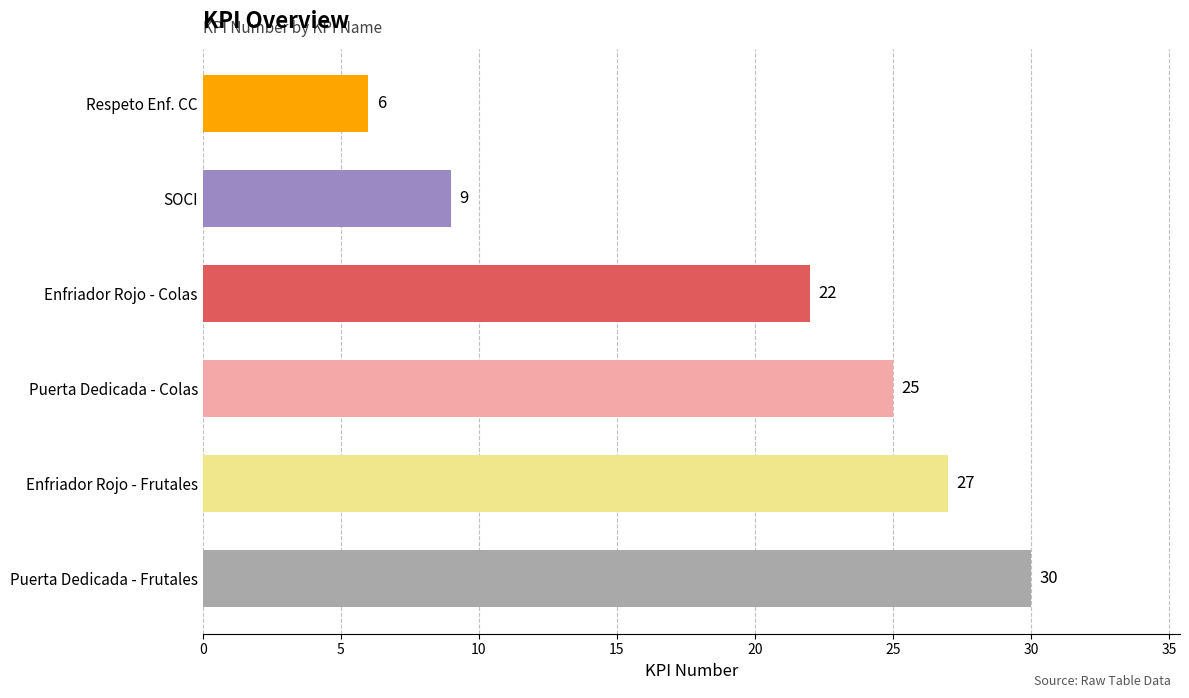

Where is the data nearest to the value 18?

Enfriador Rojo - Colas